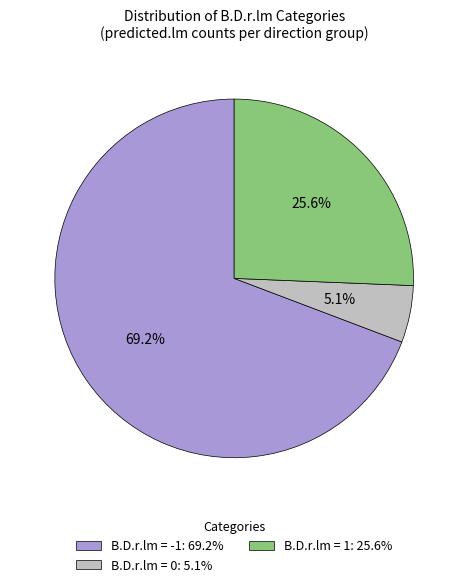

What portion of the pie excludes B.D.r.lm = 1: 25.6%?

74.4%